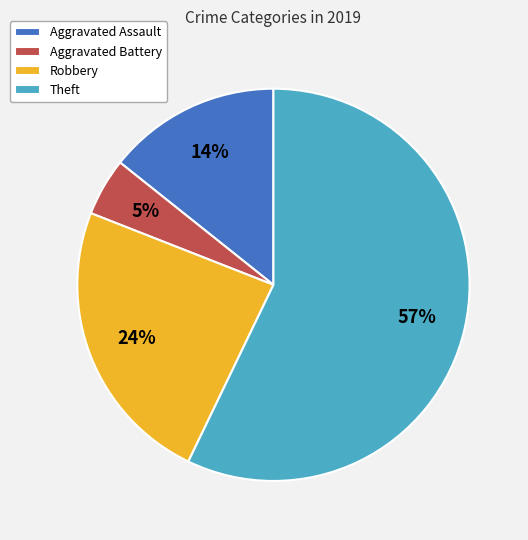

Which slice represents more than half of the pie?

Theft